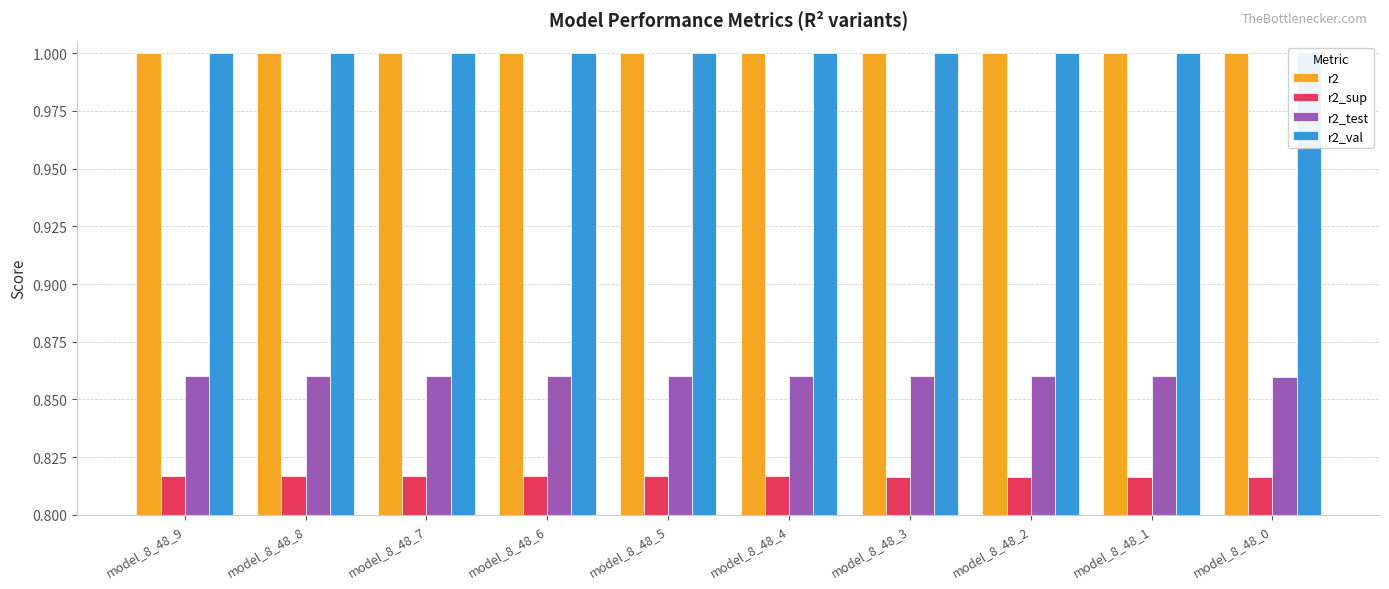

How many categories are shown in the chart?

10